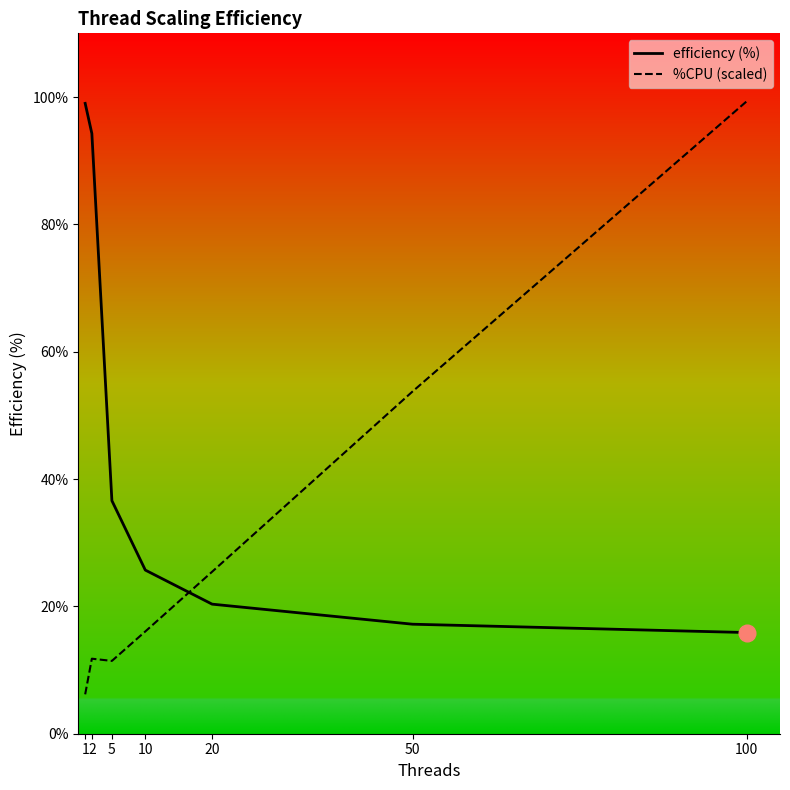

Rank the series by their average value, from highest to lowest.

efficiency (%), %CPU (scaled)